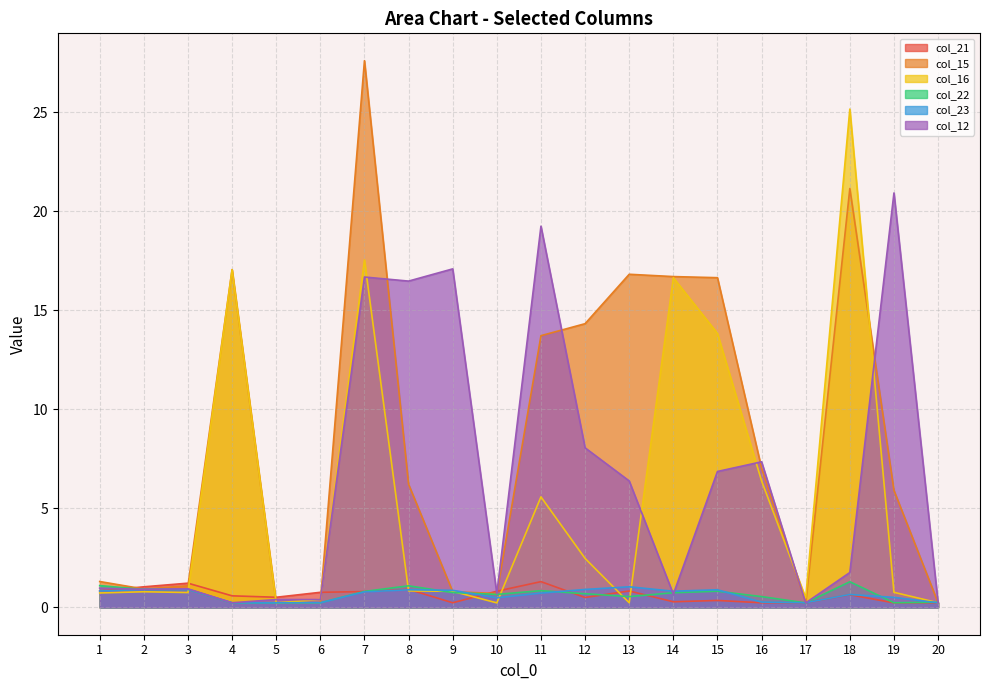

Where is the first local maximum for col_12?

3